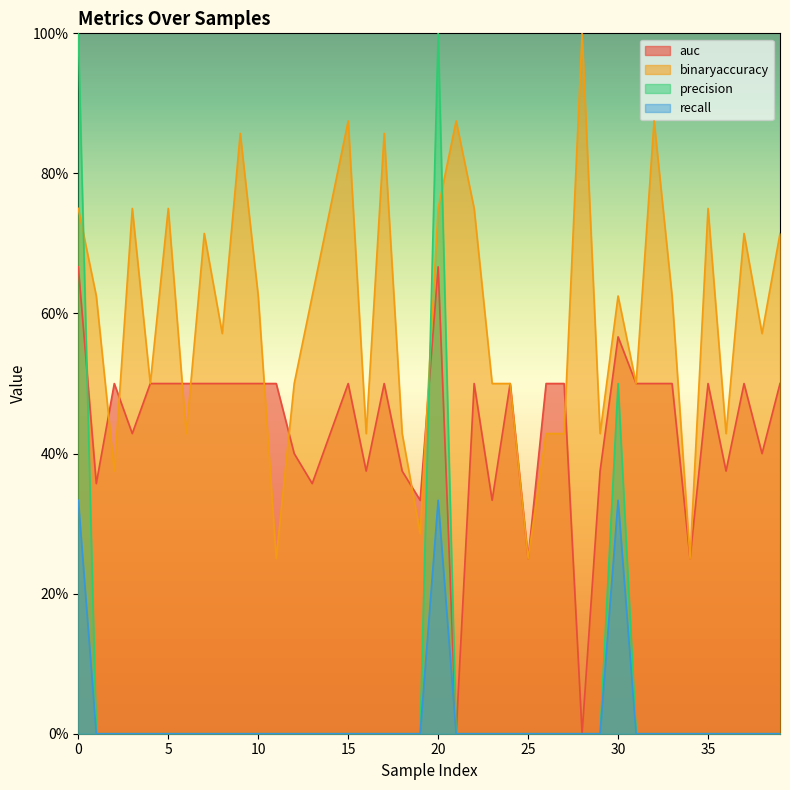

Is it true that precision equals 0.0 at 32?

True